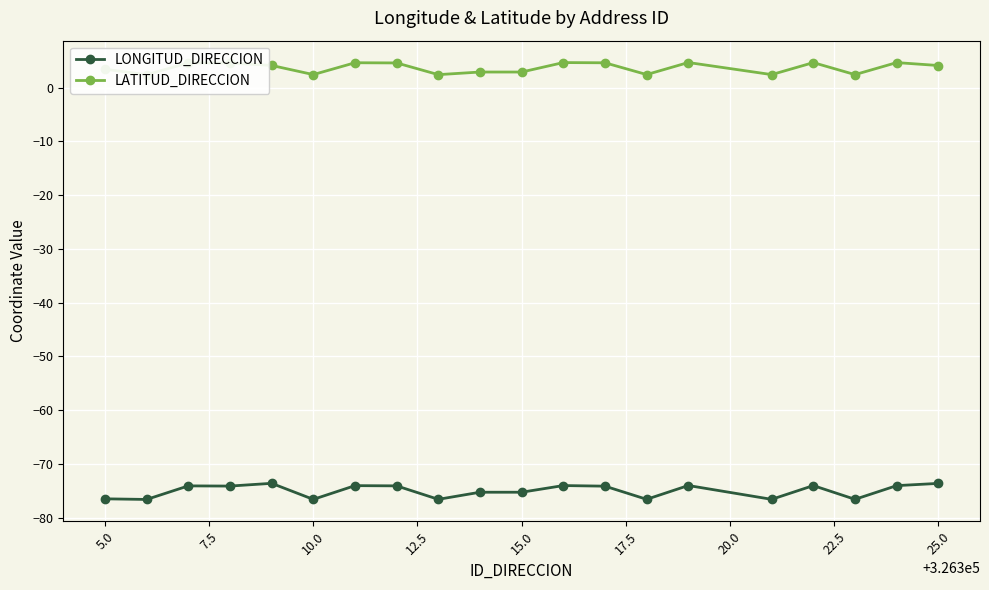

Is this an area chart (filled region under the line)?

No